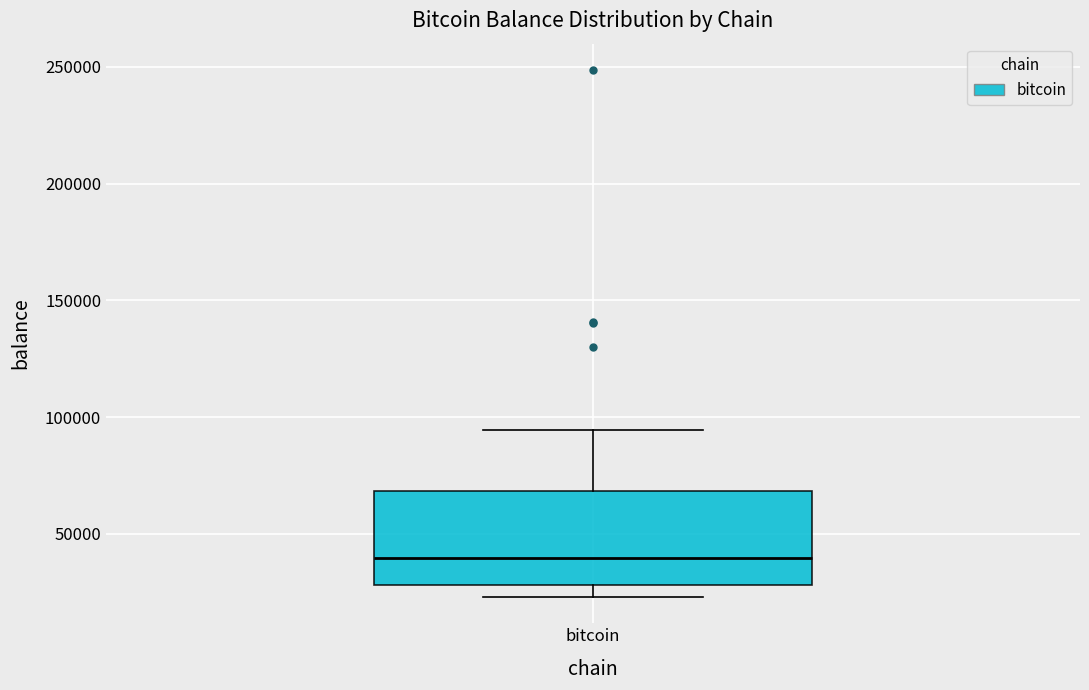

Where does the upper whisker of the box for bitcoin end on the y-axis? The values are not printed on the chart, so give them approximately, as read against the axis.

95000